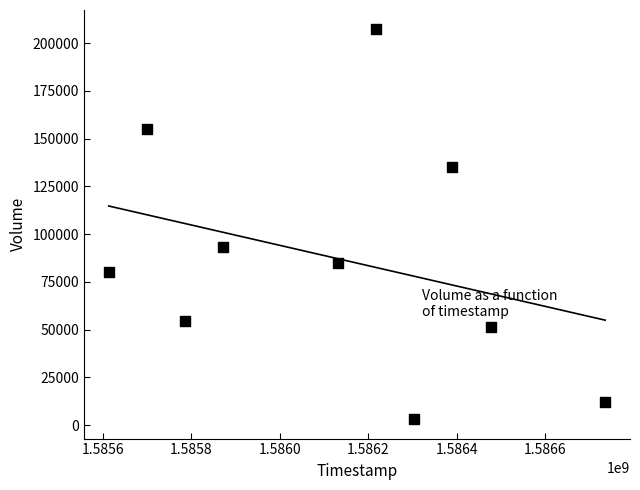

What is the range of Y values (max minus min)?

204100